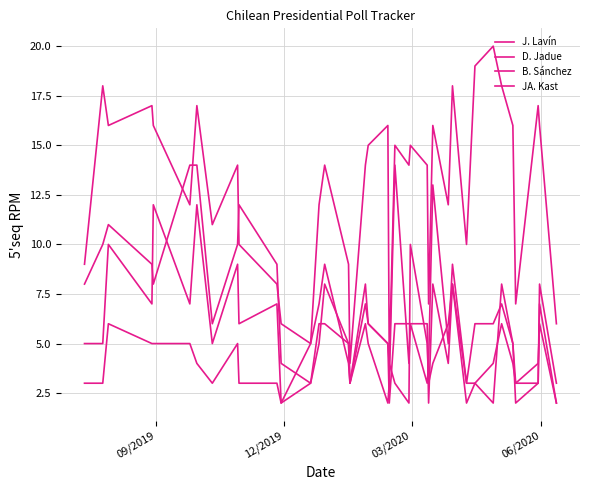

True or false: D. Jadue and J. Lavín intersect in this chart.

False